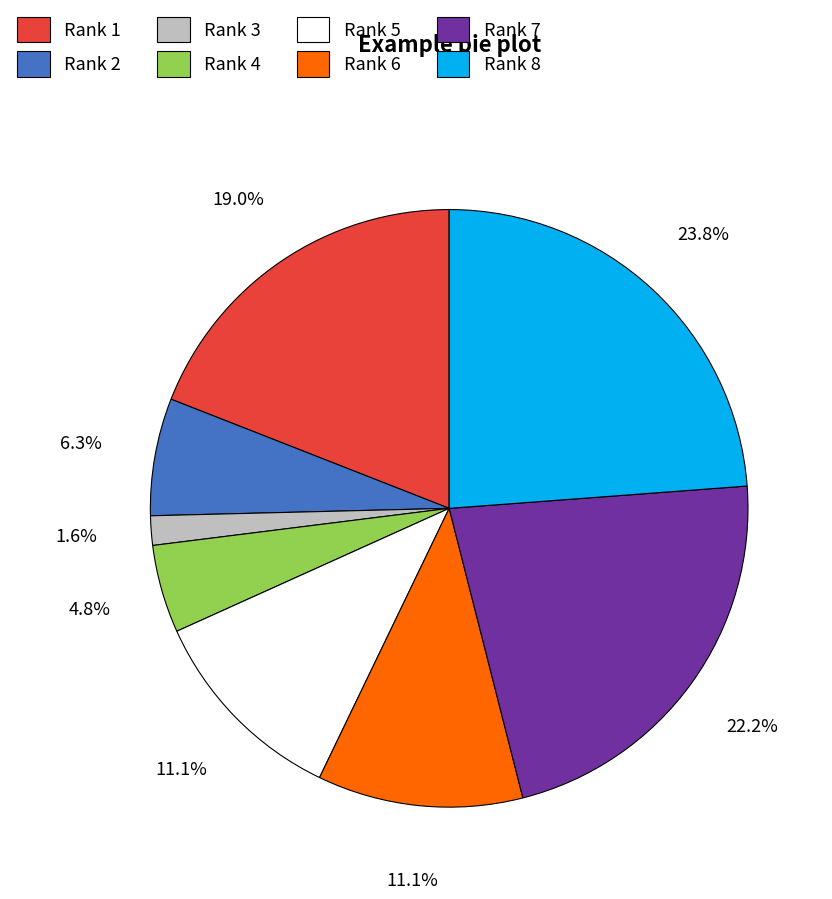

Does Rank 7 account for over 50% of the chart?

No